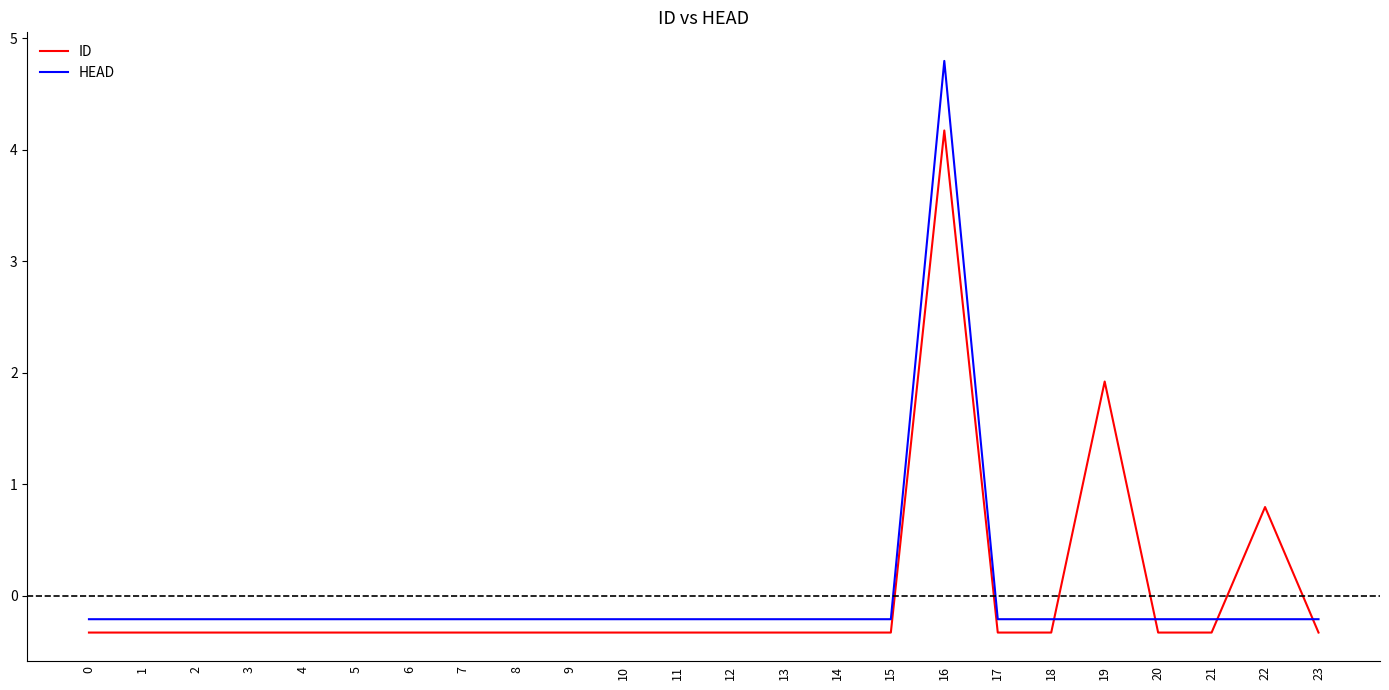

At which label does HEAD reach its peak?

16